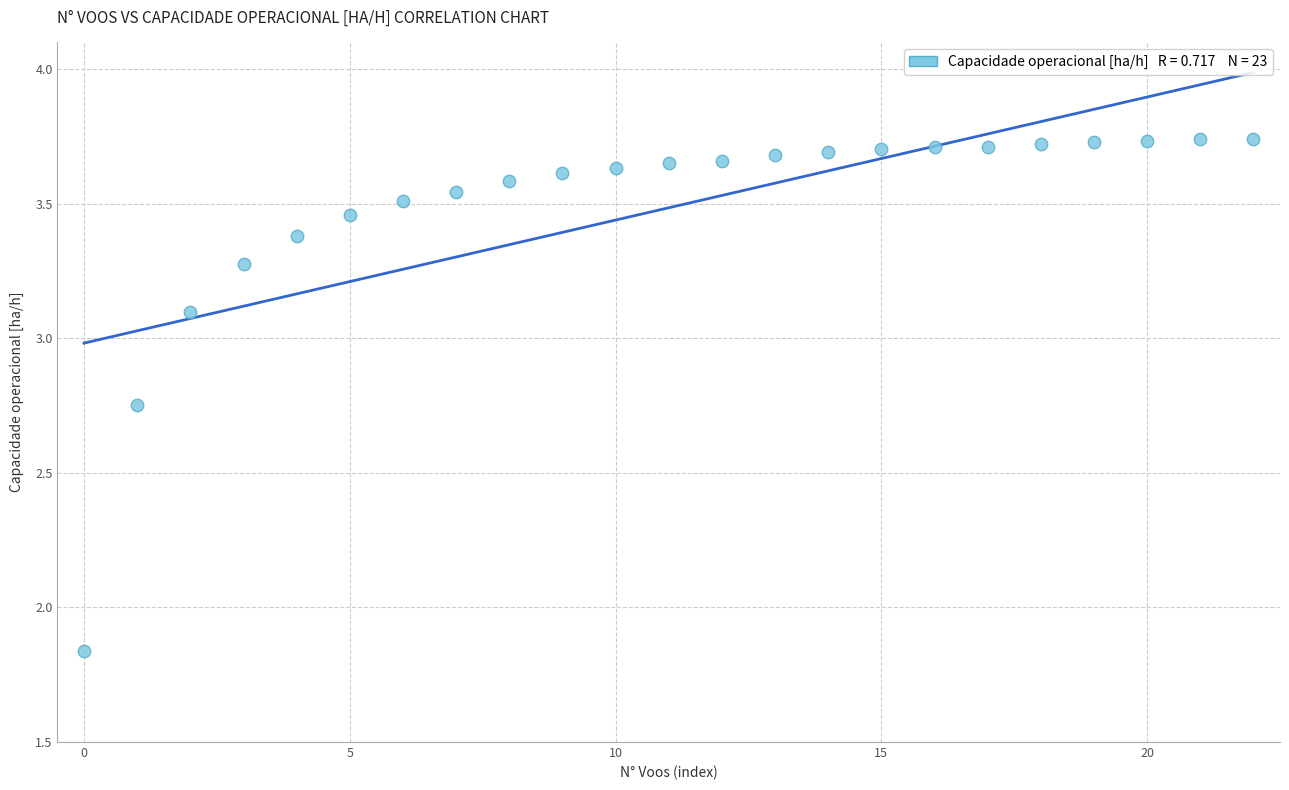

What is the range of Y values (max minus min)?

1.9